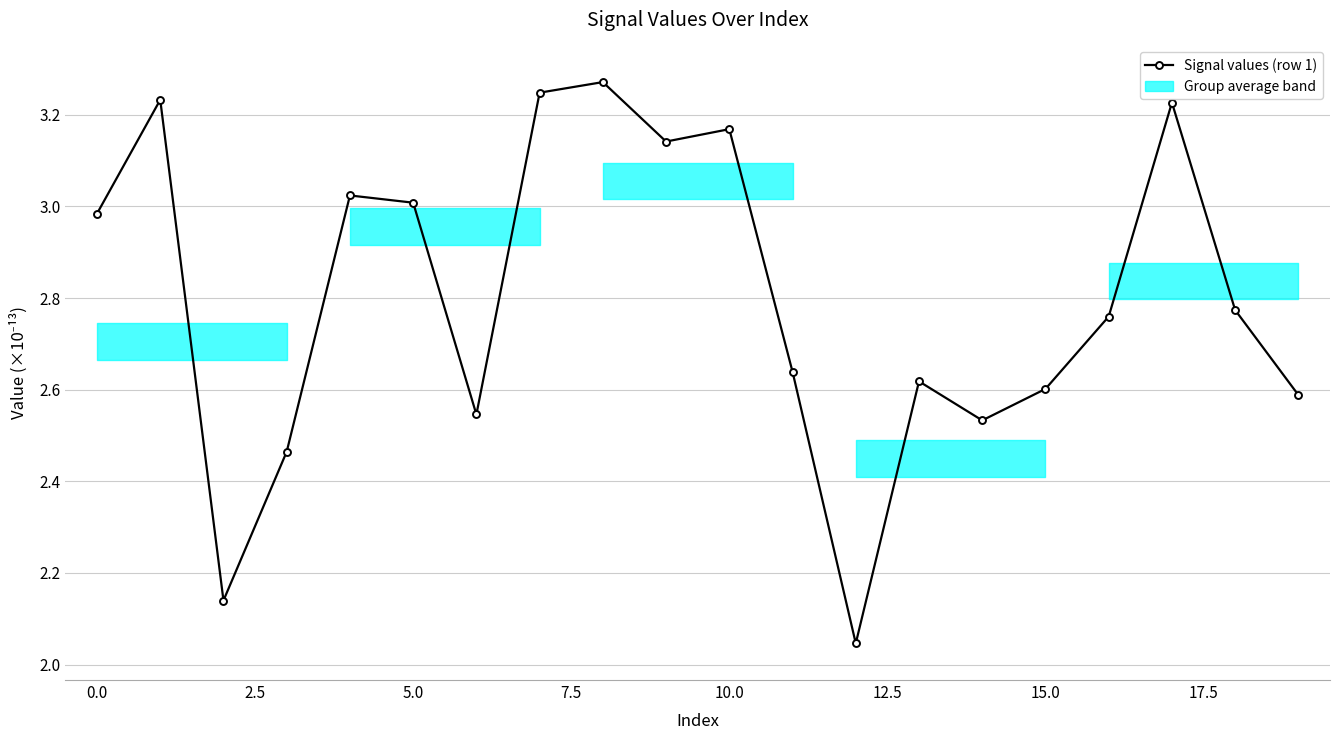

Does the chart display data point markers on the line(s)?

Yes